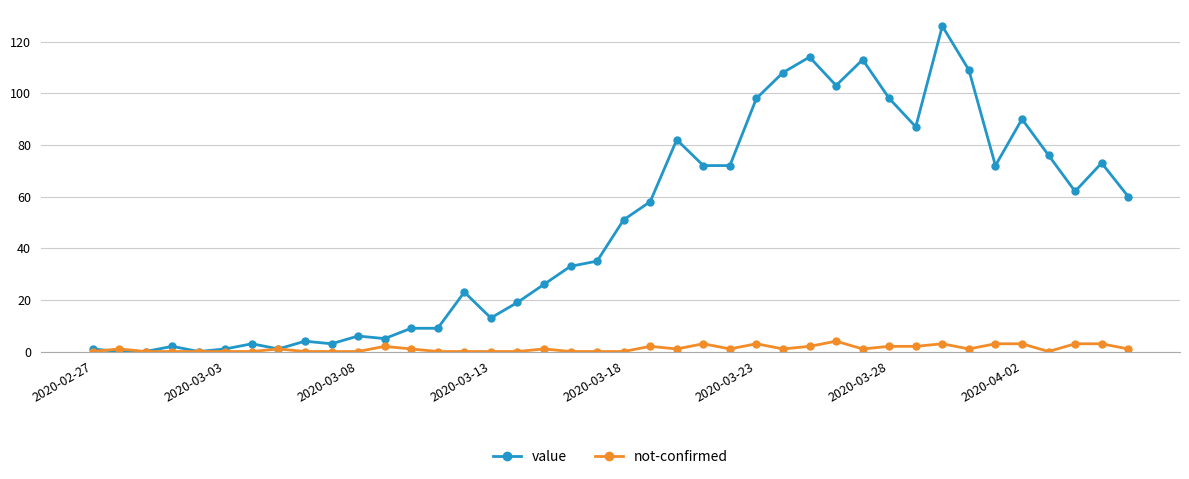

True or false: not-confirmed has more than 0 points higher than both neighbors.

True